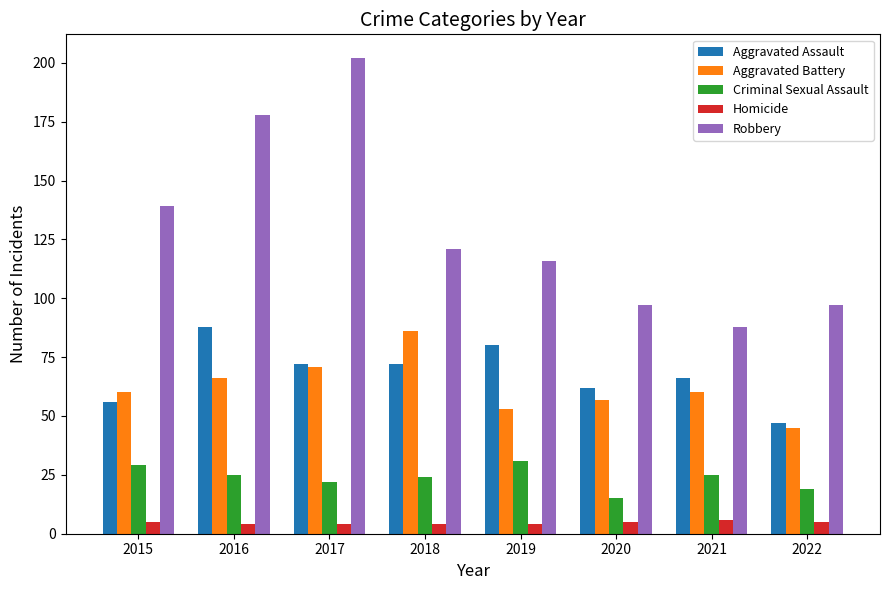

What is the spread (max minus min) of values at 2021?

82